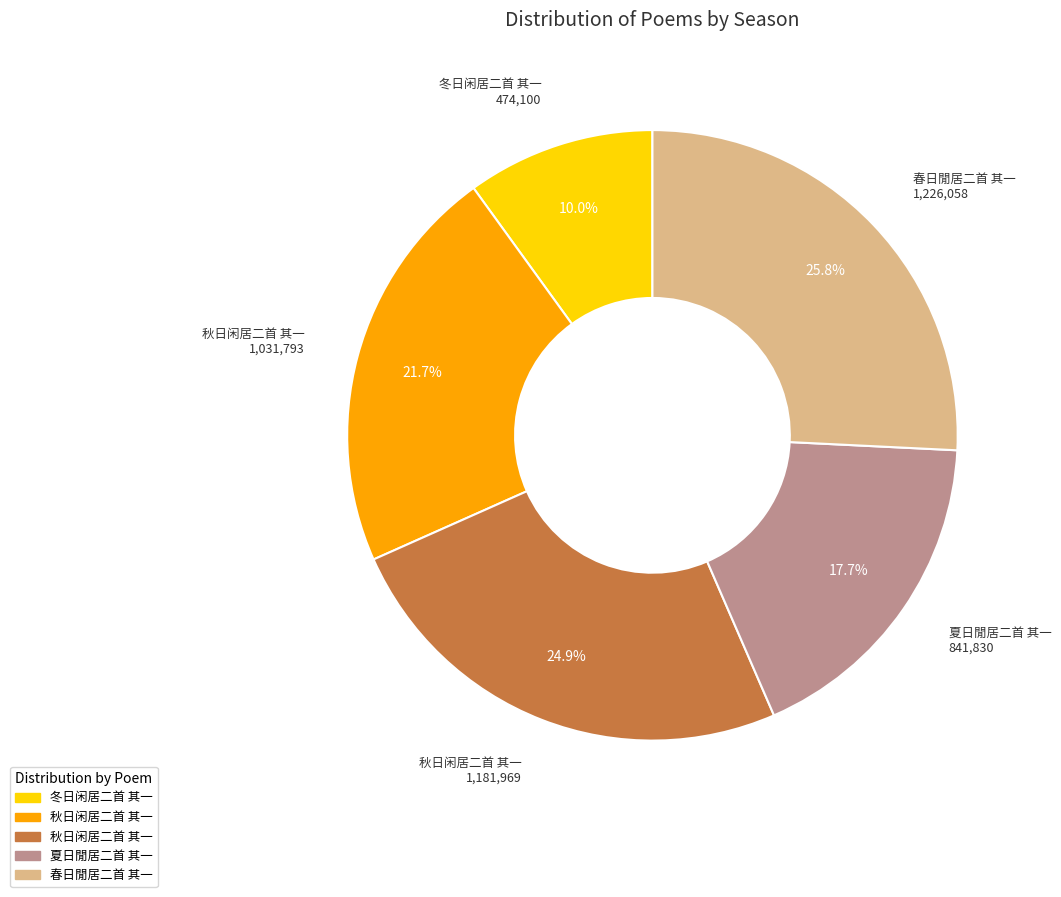

Is there a majority slice in this chart?

No